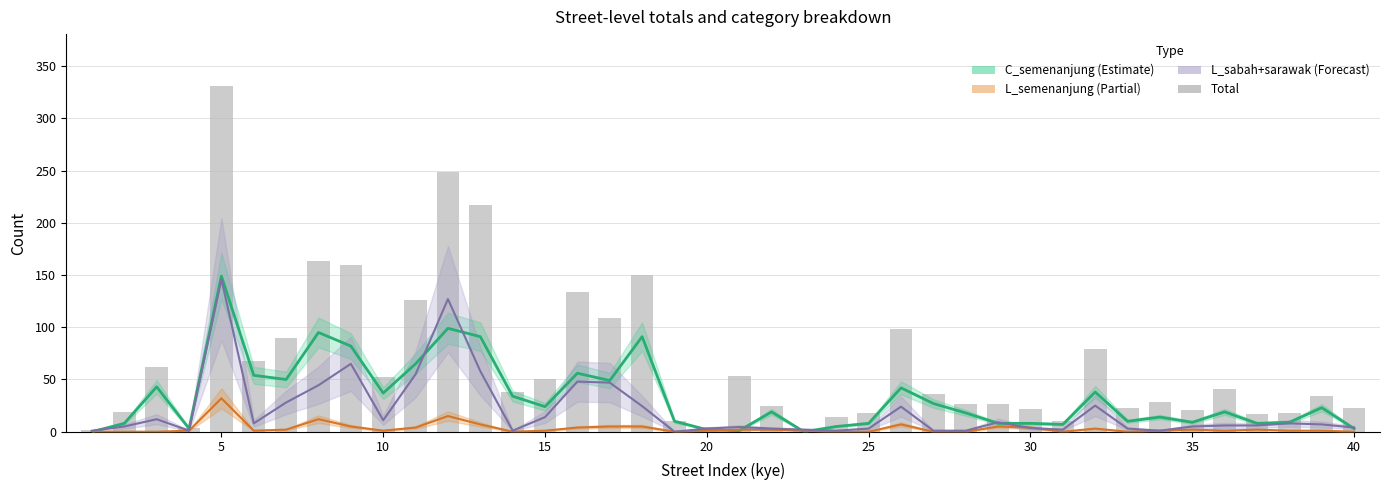

List the series in order of their peak value, highest first.

total, C_semenanjung, L_sabah+sarawak, L_semenanjung